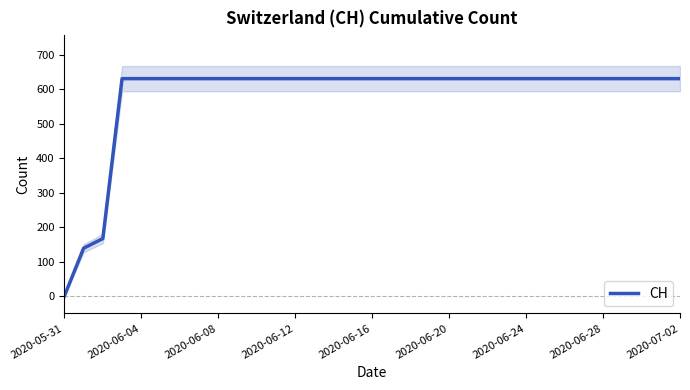

What position from the right is 9?

24